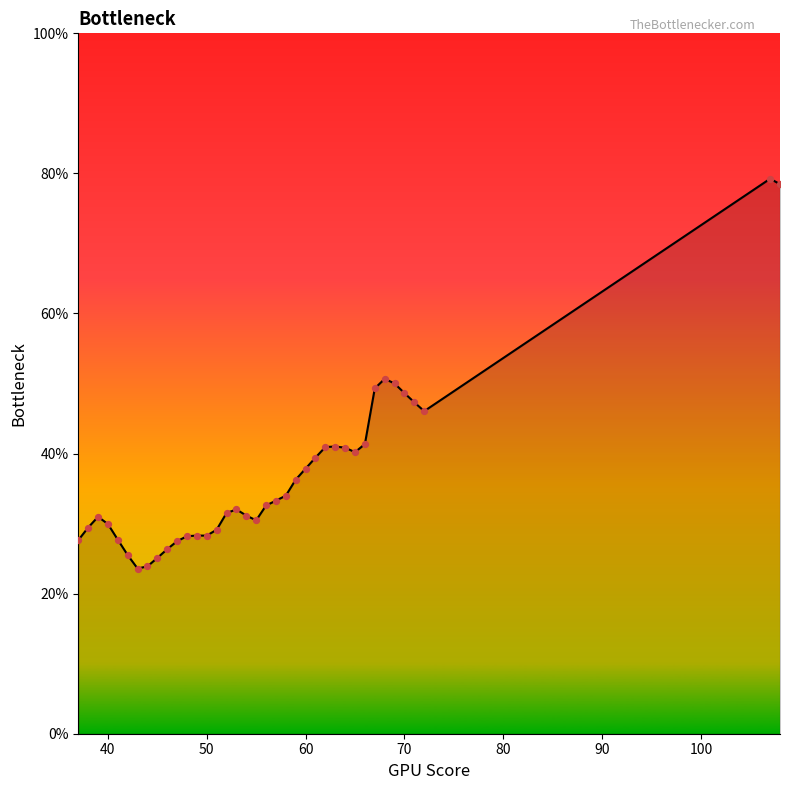

What is the difference between the maximum and minimum values?

55.7